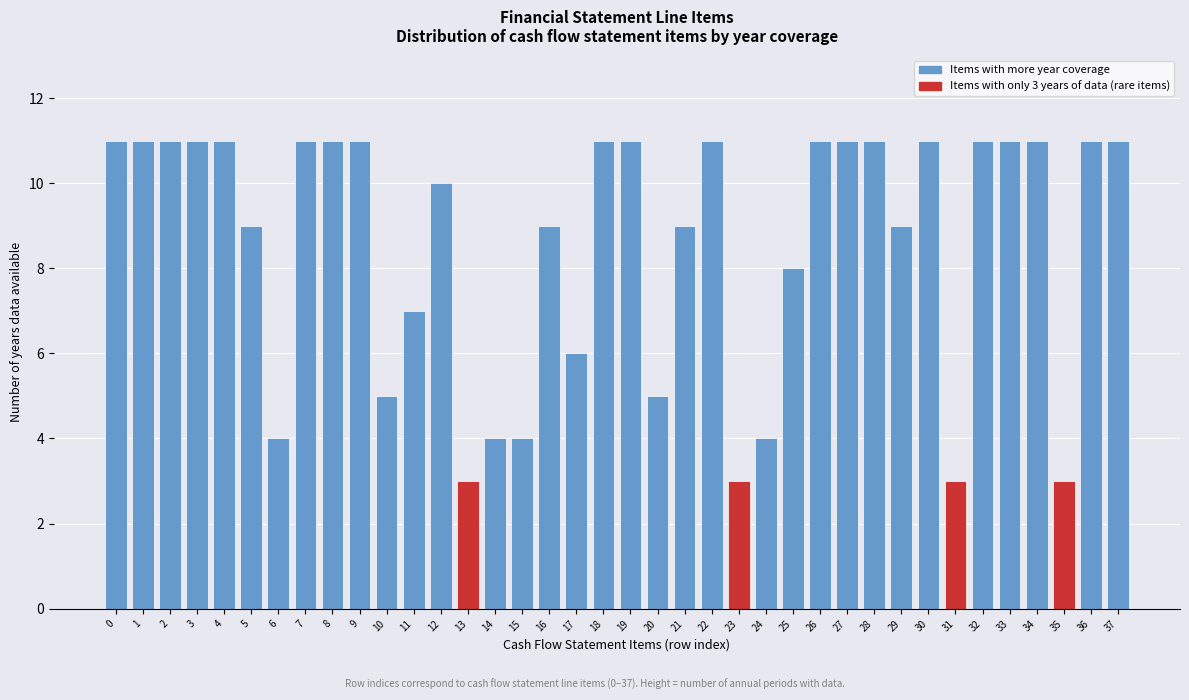

True or false: the data shows 10 at 12.

True